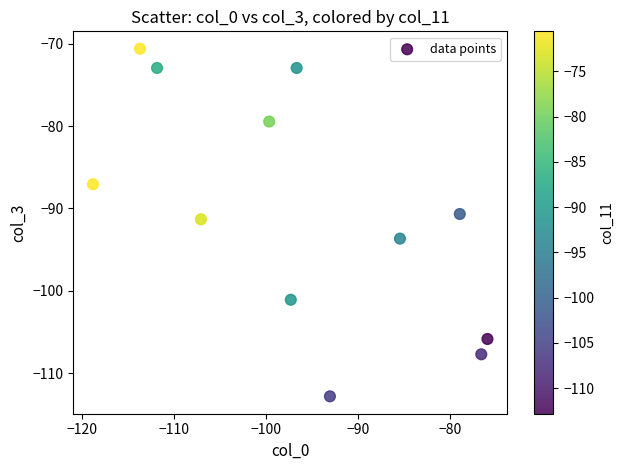

What is the average X value?

-96.3